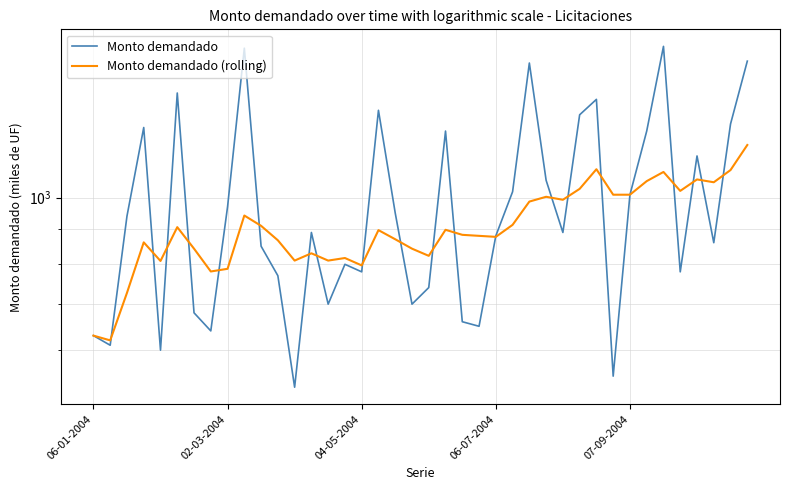

Rank the series by their maximum value, from lowest to highest.

Monto demandado (rolling), Monto demandado